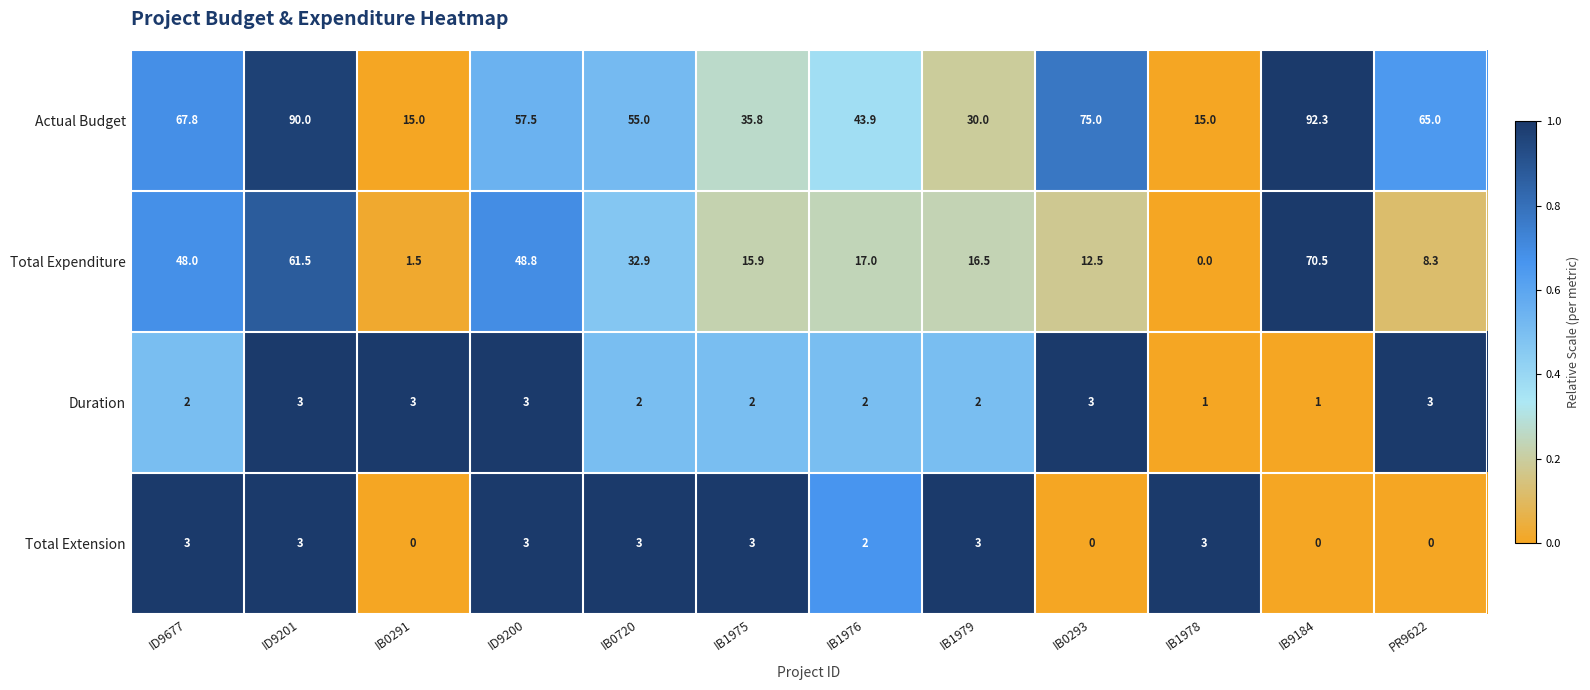

The Duration series shows 1.0 at IB1978. True or false?

True